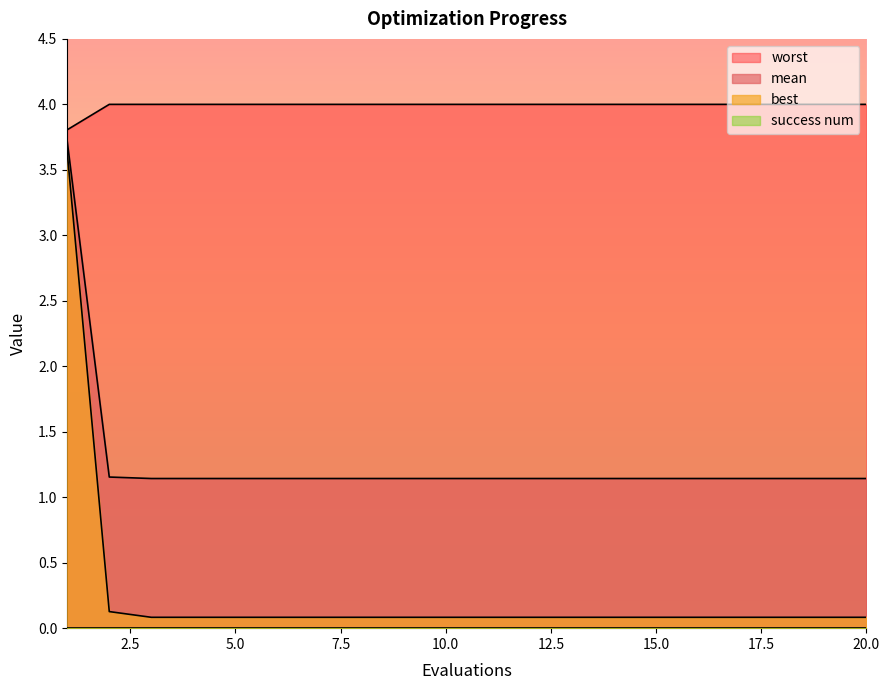

Reading left to right, what are all the values shown in this chart?

mean: 1=3.7	2=1.2	3=1.1	4=1.1	5=1.1	6=1.1	7=1.1	8=1.1	9=1.1	10=1.1	11=1.1	12=1.1	13=1.1	14=1.1	15=1.1	16=1.1	17=1.1	18=1.1	19=1.1	20=1.1
best: 1=3.6	2=0.1	3=0.1	4=0.1	5=0.1	6=0.1	7=0.1	8=0.1	9=0.1	10=0.1	11=0.1	12=0.1	13=0.1	14=0.1	15=0.1	16=0.1	17=0.1	18=0.1	19=0.1	20=0.1
worst: 1=3.8	2=4.0	3=4.0	4=4.0	5=4.0	6=4.0	7=4.0	8=4.0	9=4.0	10=4.0	11=4.0	12=4.0	13=4.0	14=4.0	15=4.0	16=4.0	17=4.0	18=4.0	19=4.0	20=4.0